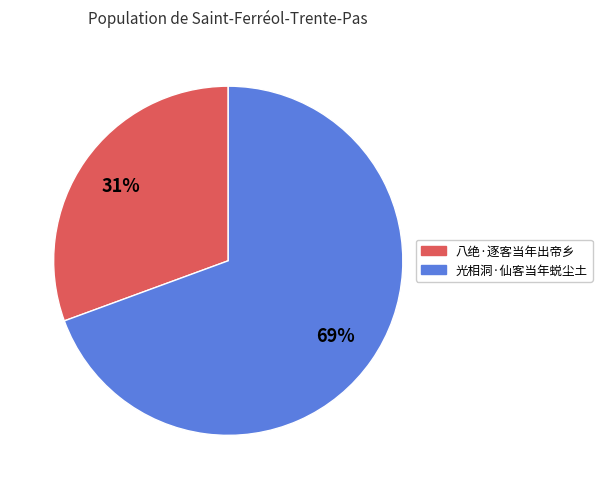

The 光相洞·仙客当年蜕尘土 slice represents 80% of the pie. True or false?

False